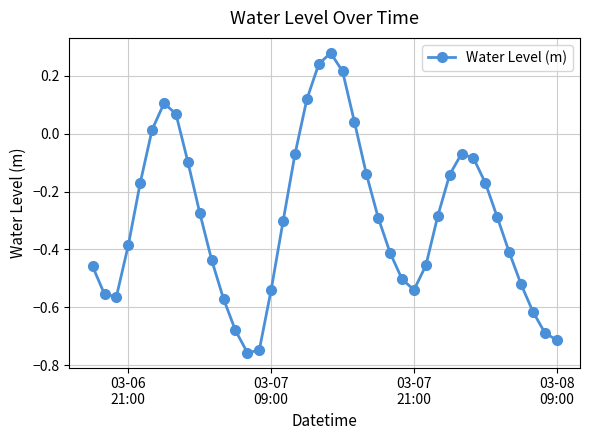

How many points are lower than both their immediate neighbors (excluding endpoints)?

3